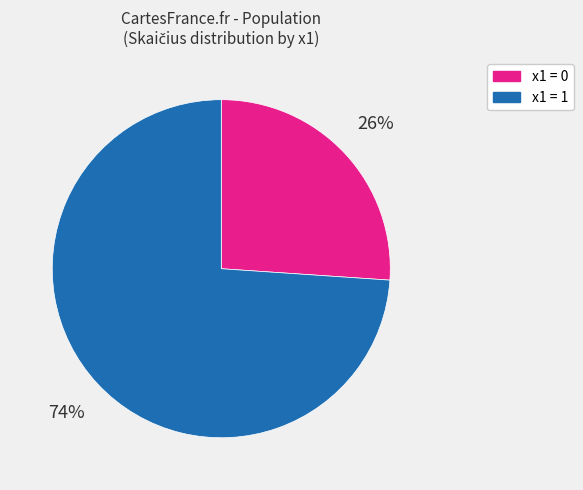

Which has a higher value, x1 = 1 or x1 = 0?

x1 = 1